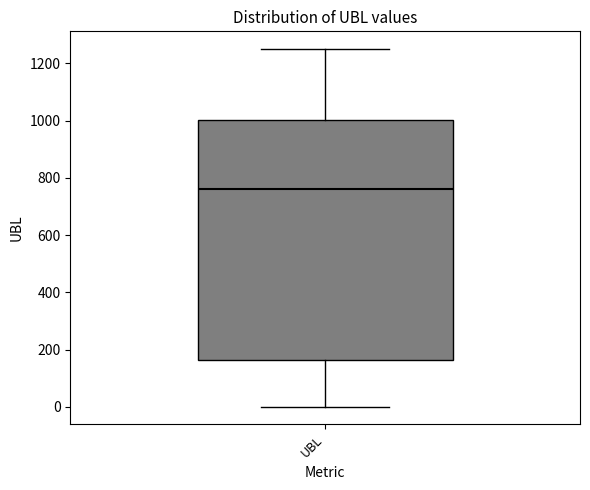

Where does the upper whisker of the box for UBL end on the y-axis? The values are not printed on the chart, so give them approximately, as read against the axis.

1240